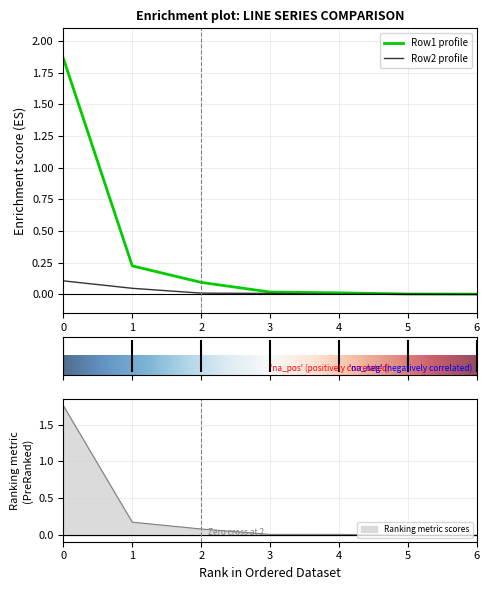

Where is Row2 nearest to the value 0?

6